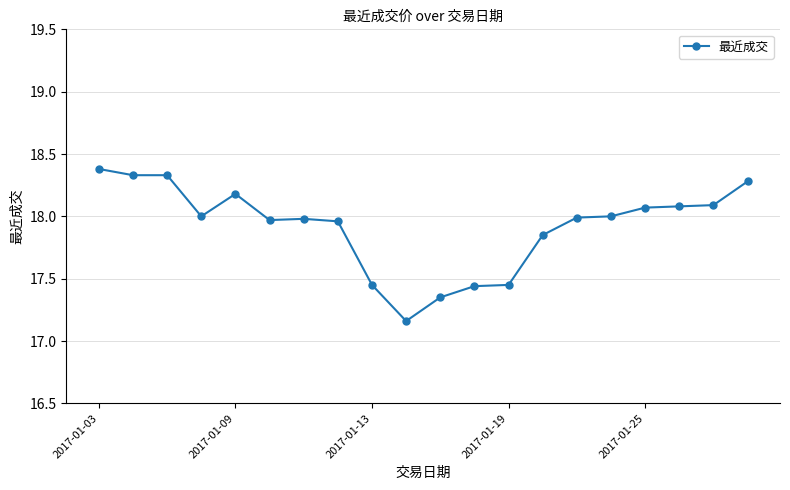

How many lines are shown in the chart?

1